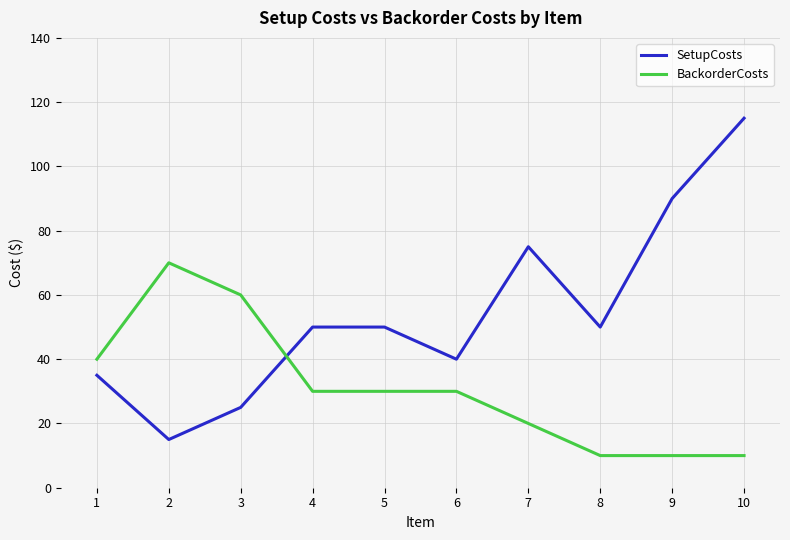

At 5, list the series in order from largest to smallest.

SetupCosts, BackorderCosts